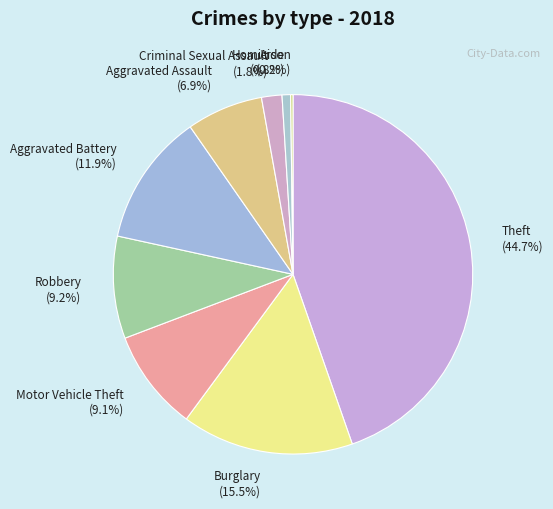

How much of the chart is everything except Aggravated Assault?

93.1%